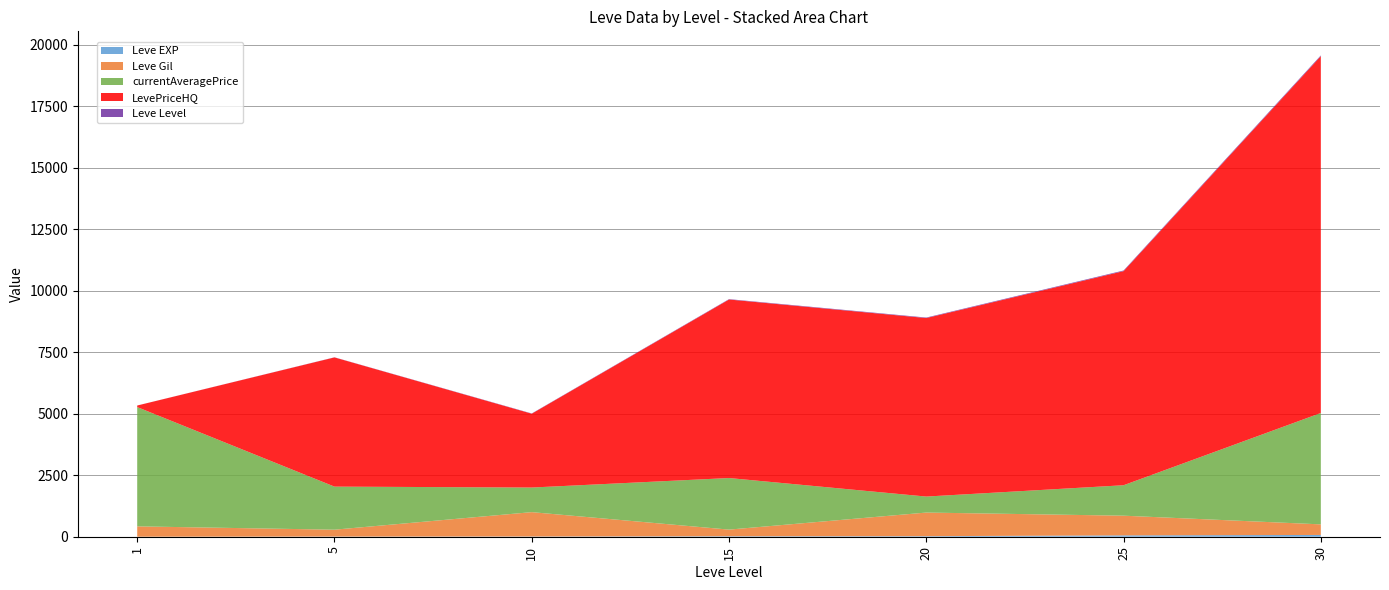

Reading left to right, extract all data points from this chart.

Leve EXP: 1	6	9	19	22	55	72
Leve Gil: 420	280	990	270	960	800	430
currentAveragePrice: 4847	1750	1000	2096	650	1237	4526
LevePriceHQ: 63	5250	3000	7254	7254	8700	14500
Leve Level: 1	5	10	15	20	25	30